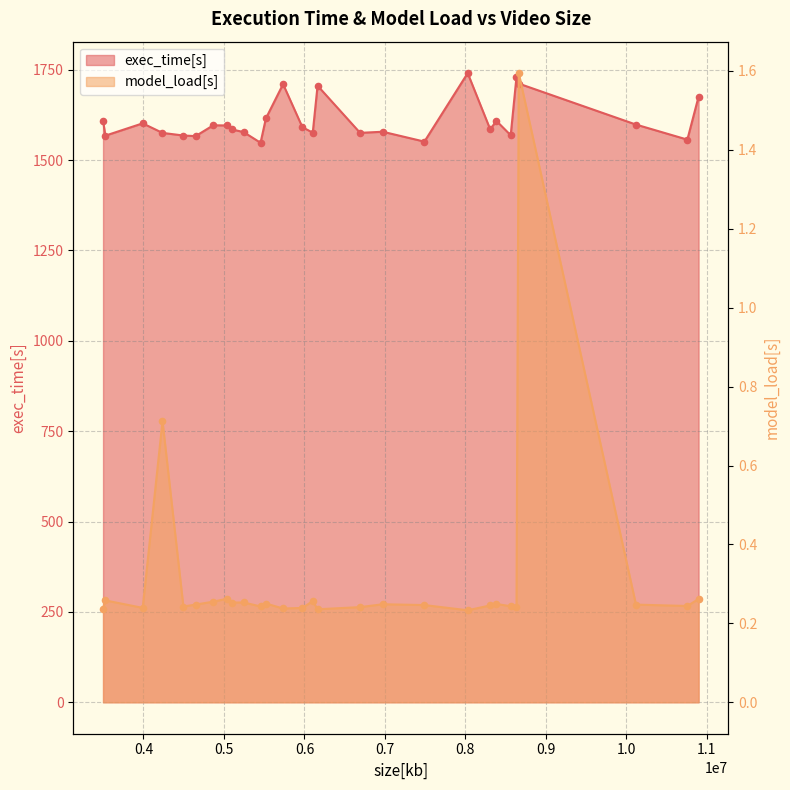

Is the value of model_load[s] pts at 14 greater than the value of exec_time[s] pts at 16?

No